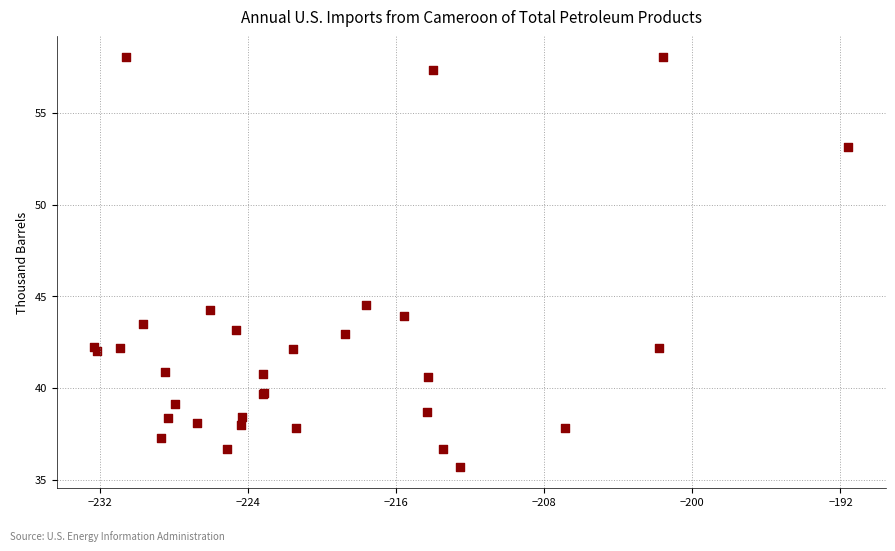

What Y value in the scatter plot is closest to 46?

44.5